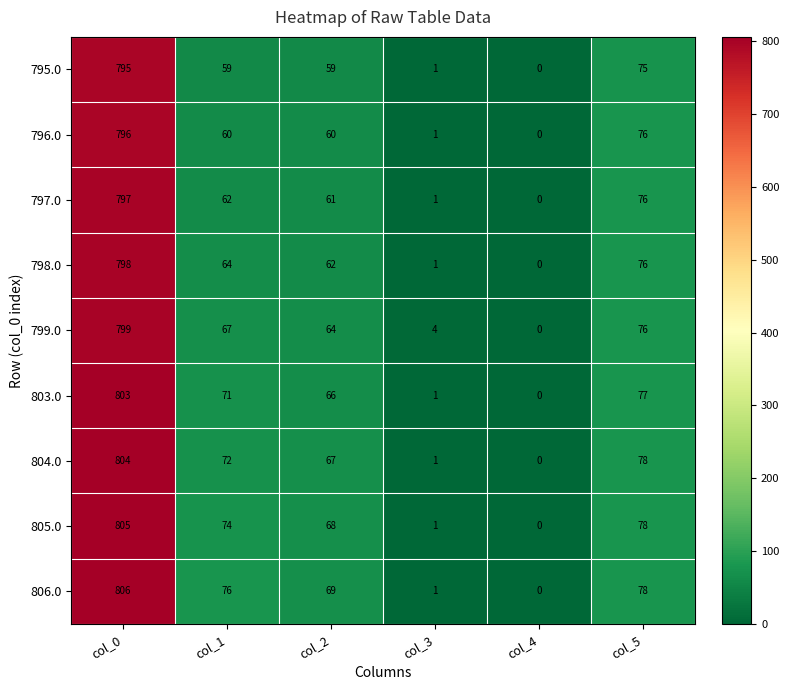

Where is 799.0 nearest to the value 399?

col_5